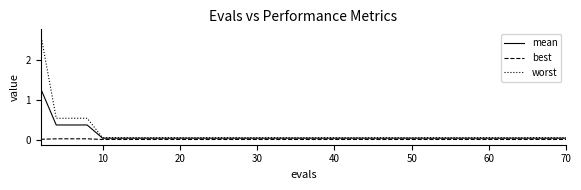

List the series in order of their peak value, lowest first.

best, mean, worst